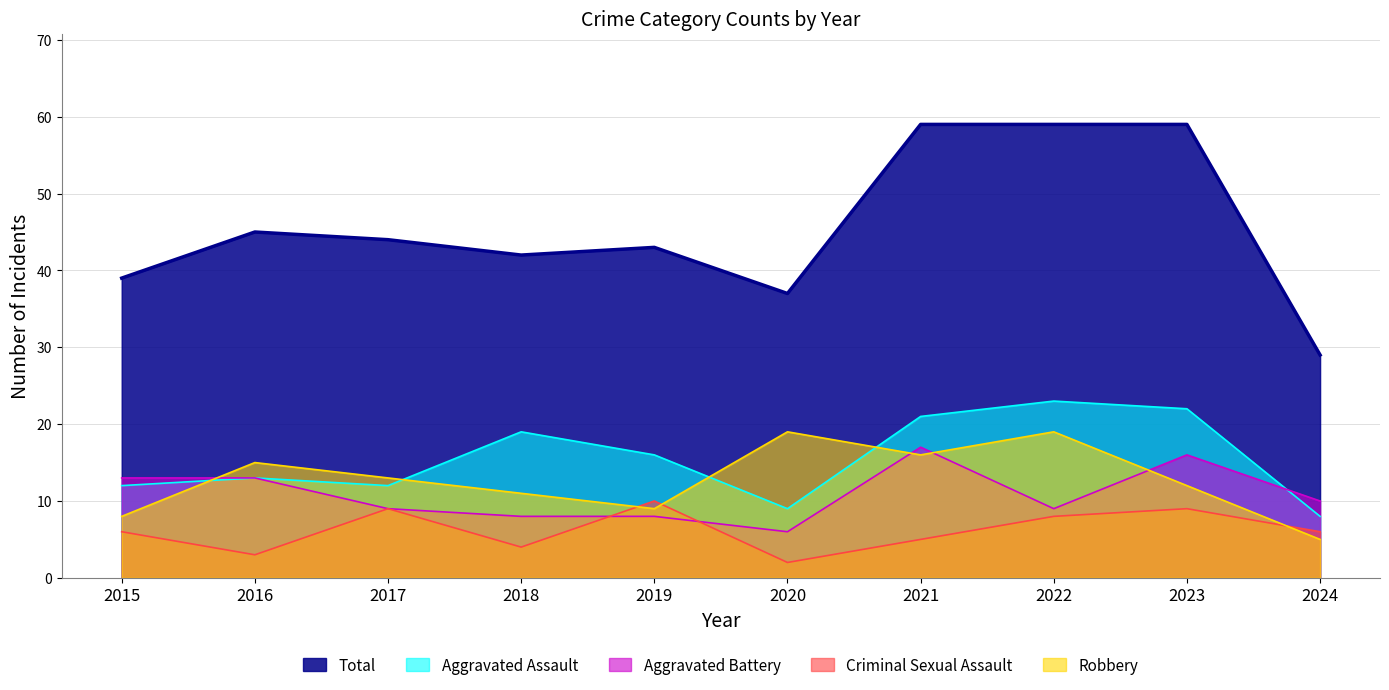

True or false: Robbery has a value of 13 at 2017.

True